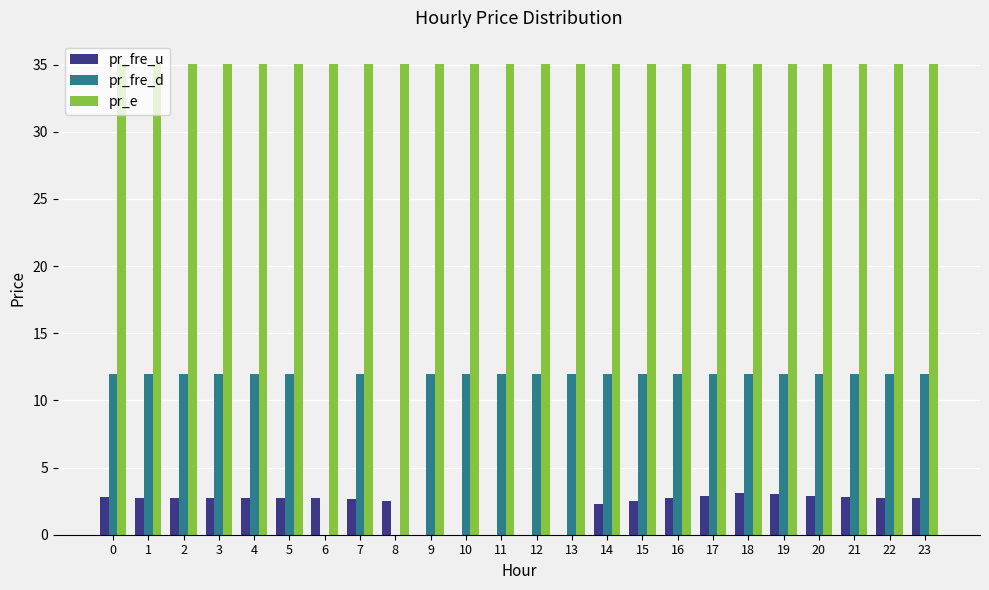

What is the maximum value for pr_fre_u?

3.1